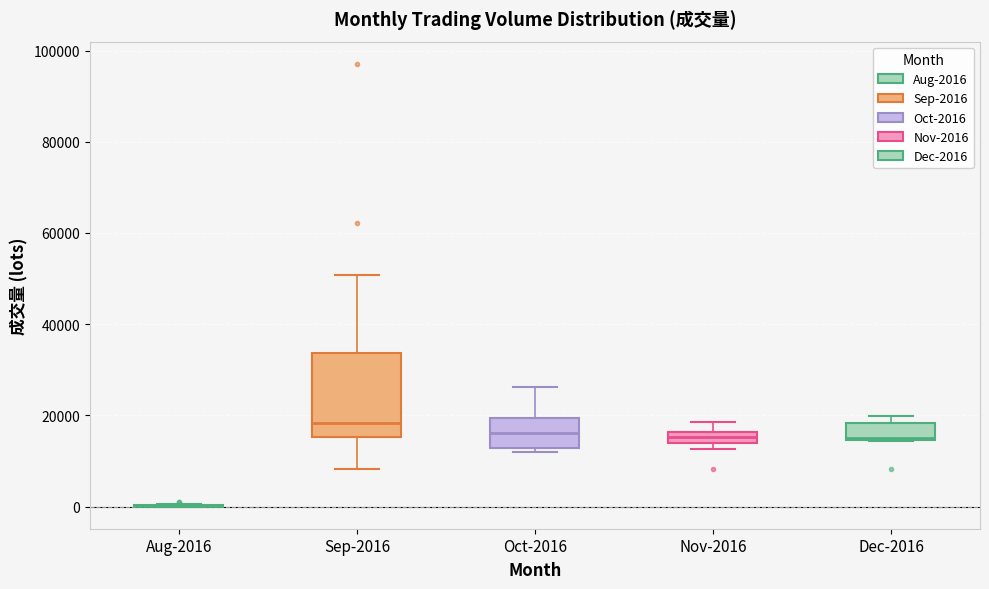

Which box is the tallest, from its lower edge to its upper edge?

Sep-2016